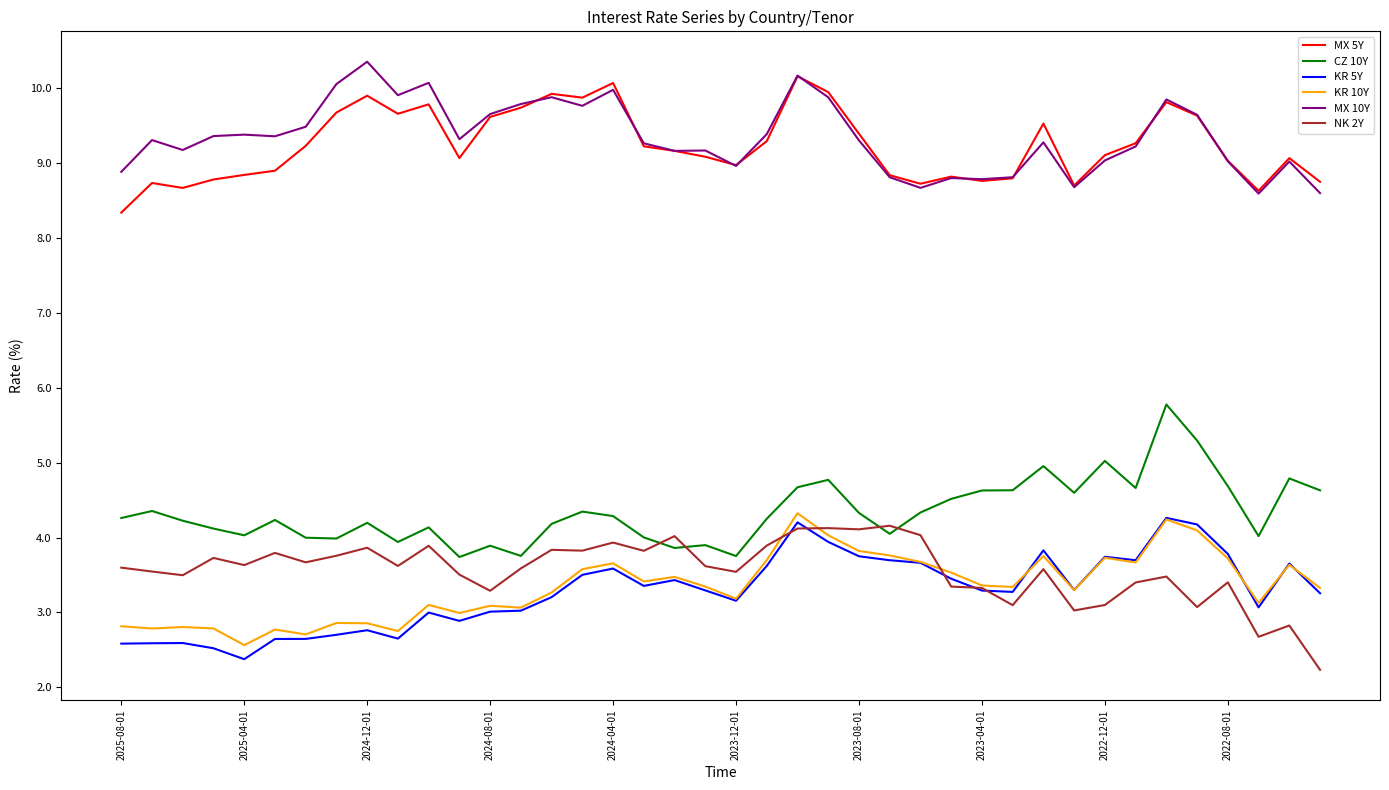

True or false: MX 10Y and KR 5Y cross at least once.

False